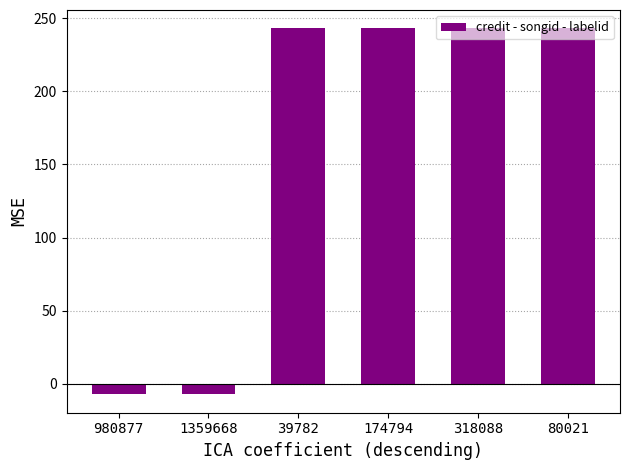

What position from the left is 318088?

5